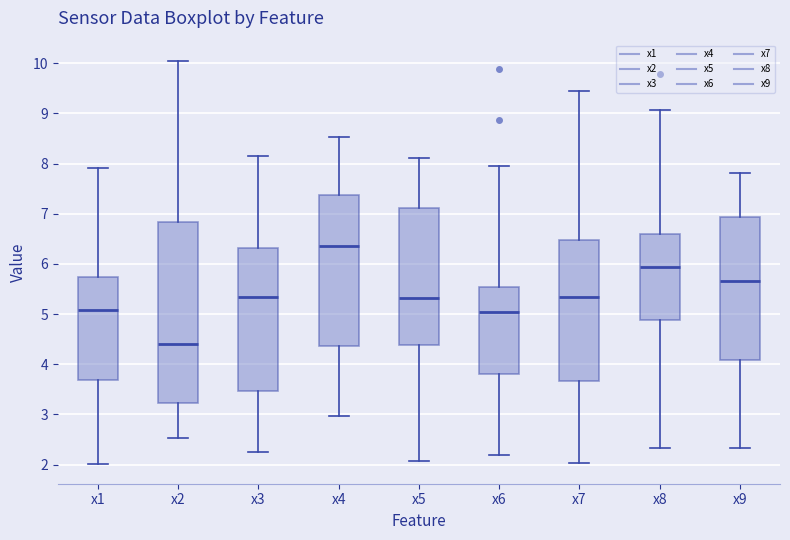

Reading left to right, transcribe this box plot: for each box, give where its median line is, the range the box spans, and where its two whiskers end, as read against the y-axis. The values are not printed on the chart, so give them approximately, as read against the axis.

x1: median 5.1, box 3.7 to 5.7, whiskers 2.0 to 7.9
x2: median 4.4, box 3.2 to 6.8, whiskers 2.5 to 10.0
x3: median 5.3, box 3.5 to 6.3, whiskers 2.3 to 8.1
x4: median 6.4, box 4.4 to 7.4, whiskers 3.0 to 8.5
x5: median 5.3, box 4.4 to 7.1, whiskers 2.1 to 8.1
x6: median 5.0, box 3.8 to 5.5, whiskers 2.2 to 7.9
x7: median 5.3, box 3.7 to 6.5, whiskers 2.0 to 9.4
x8: median 5.9, box 4.9 to 6.6, whiskers 2.3 to 9.1
x9: median 5.7, box 4.1 to 6.9, whiskers 2.3 to 7.8